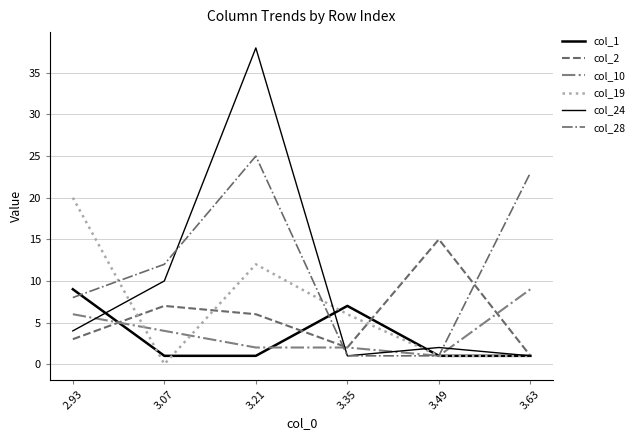

Does the chart have visible grid lines?

Yes